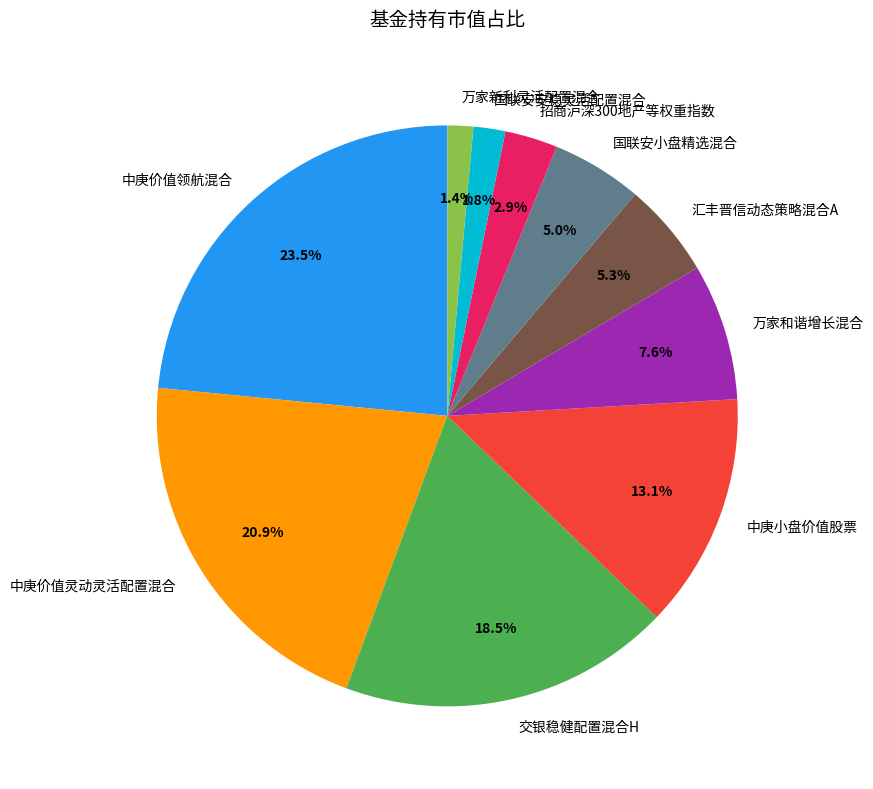

What is the largest slice in the pie chart?

中庚价值领航混合